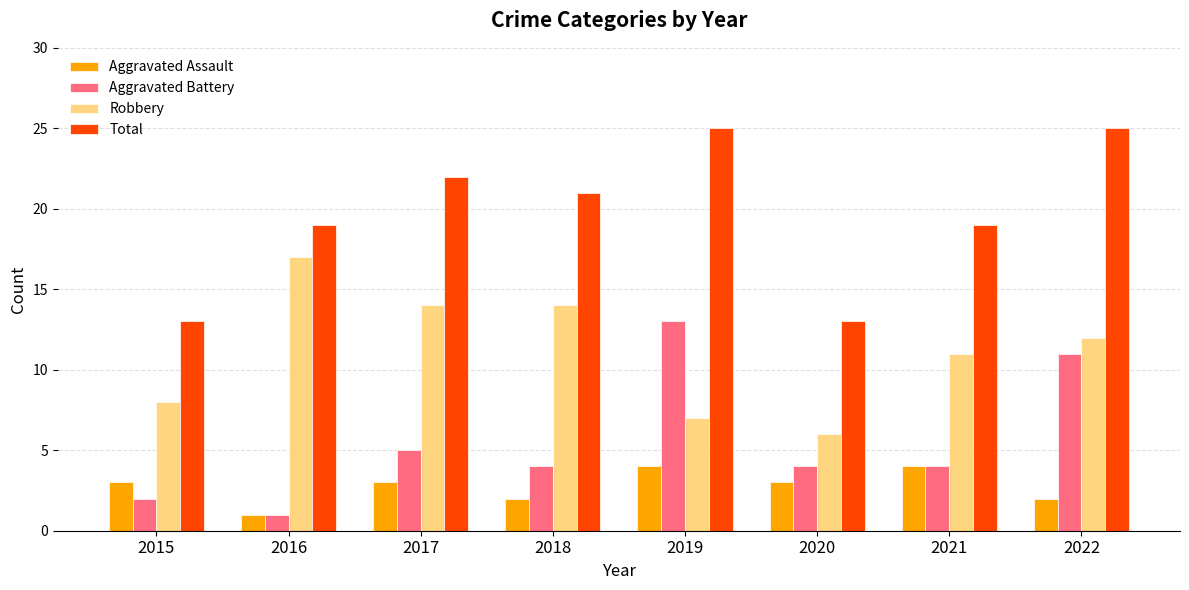

What is the smallest value displayed?

1